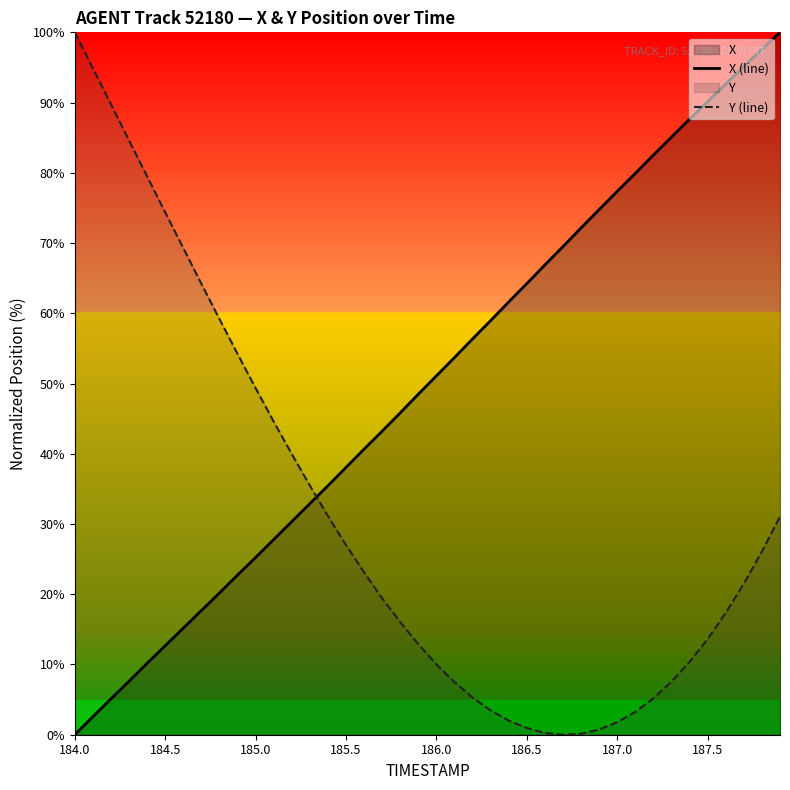

What is the difference between the maximum and minimum values in the X (line) series?

100.0